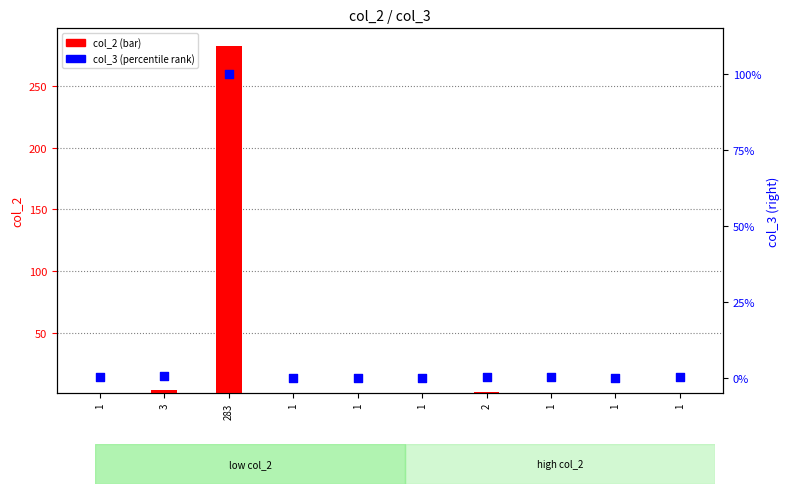

Which series contains the highest Y value?

col_2